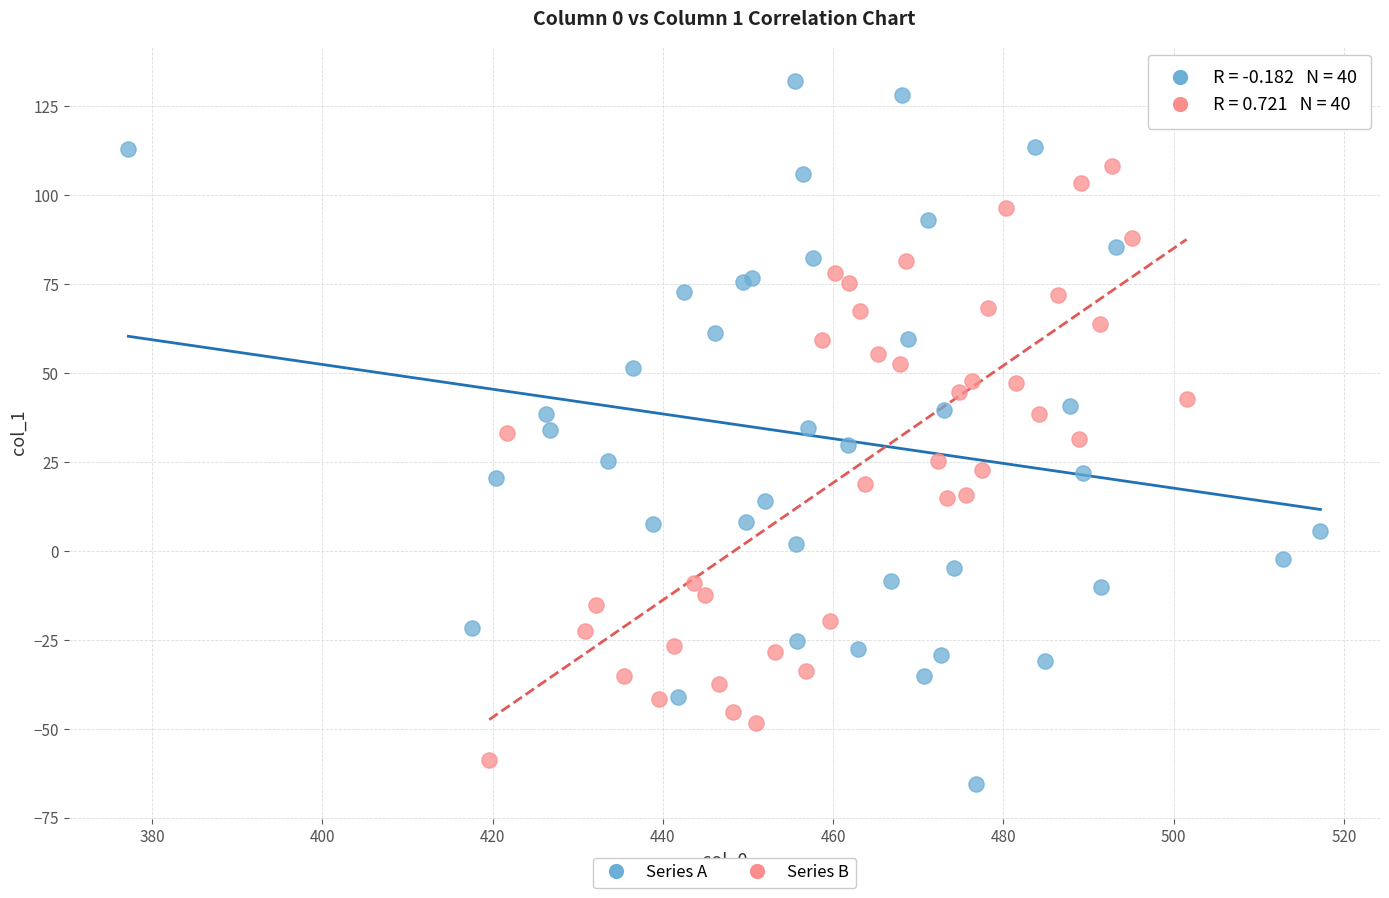

Which series has the widest spread of Y values?

Series A